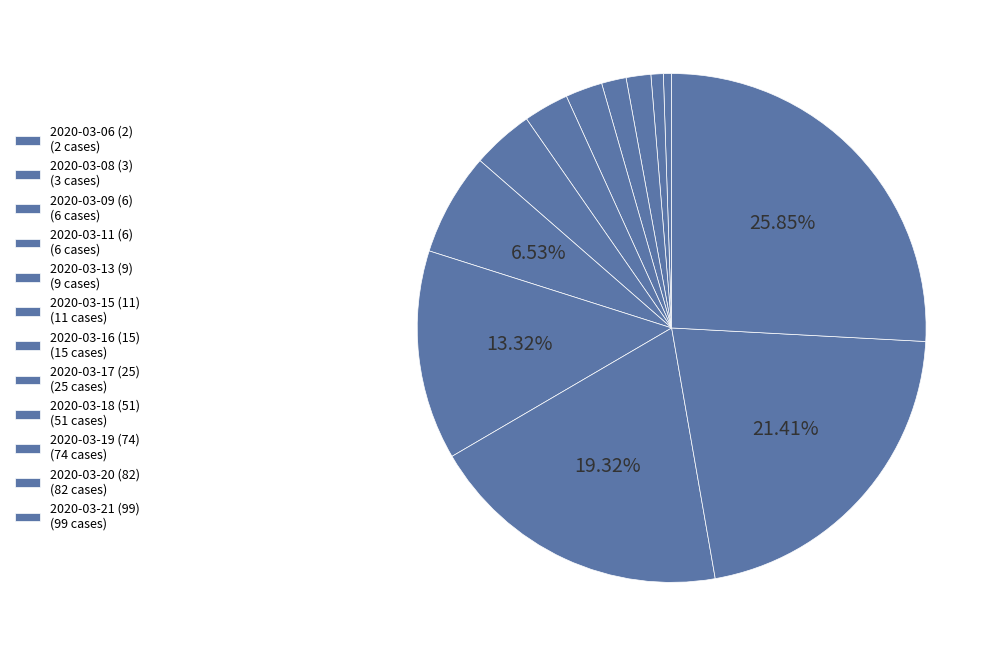

Count the number of slices in the pie.

12